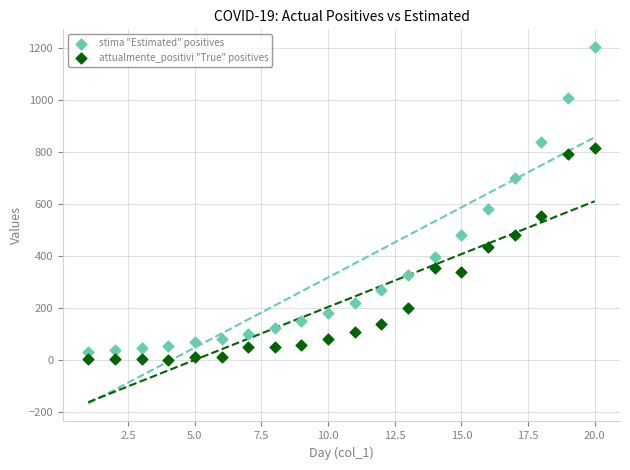

Across all series, what Y value is closest to 602?

579.2